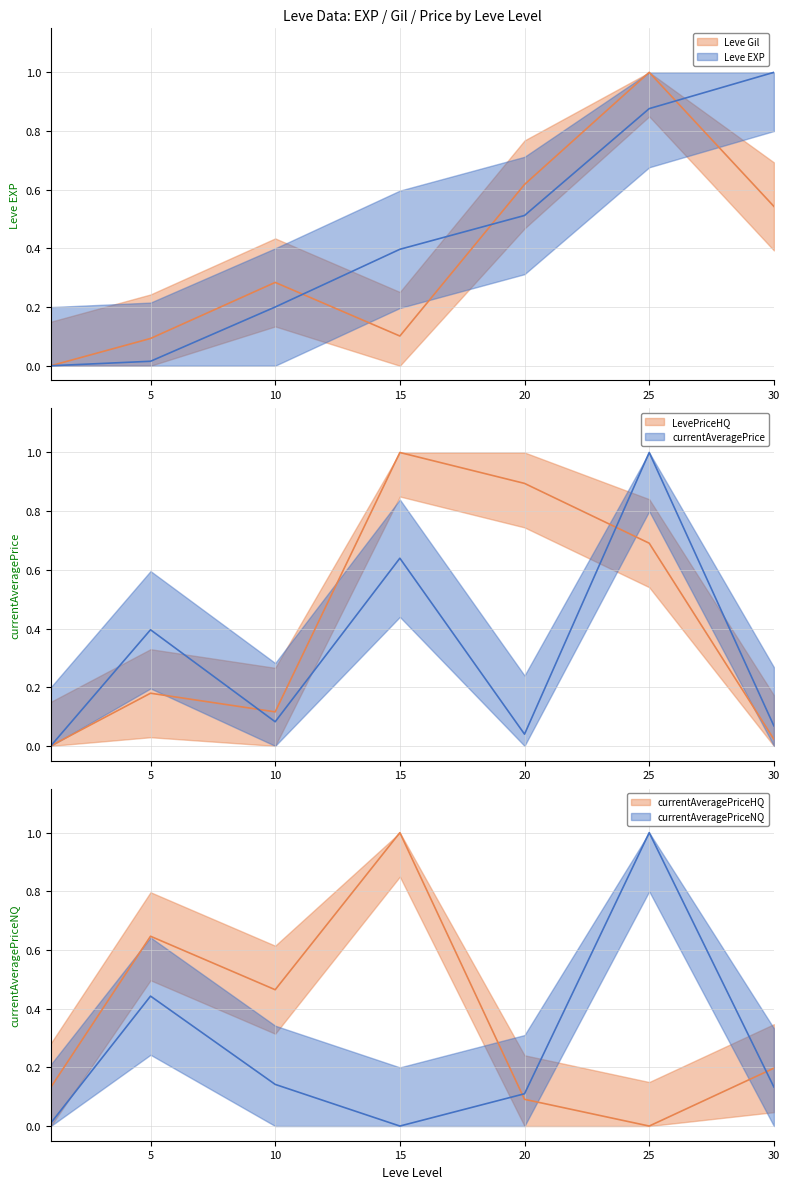

At which label does LevePriceHQ reach its peak?

15